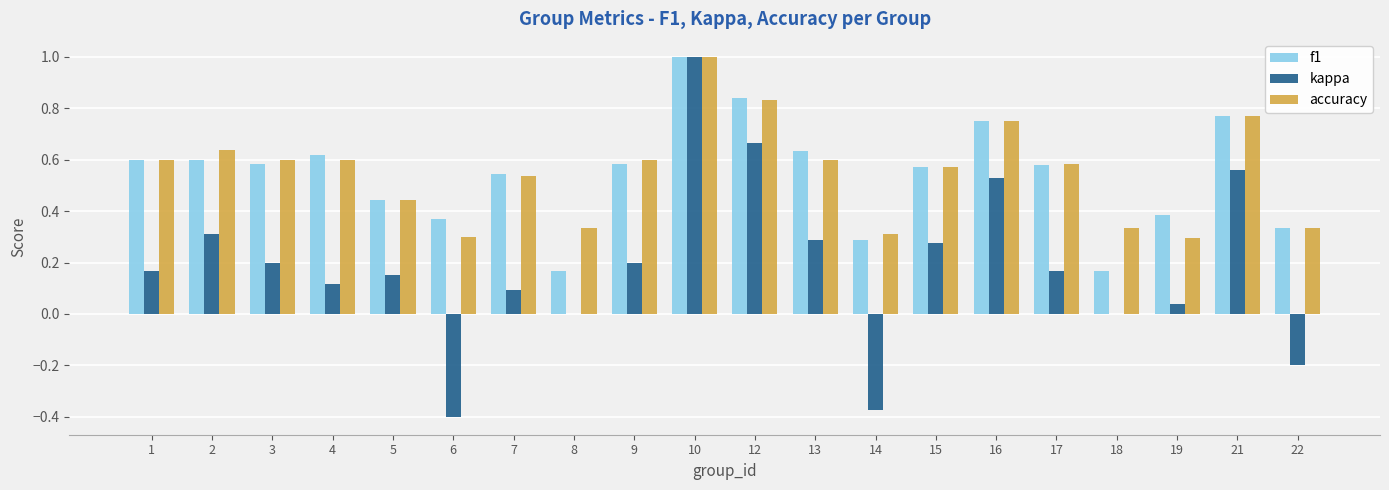

Is the value of f1 at 19 greater than the value of kappa at 18?

Yes